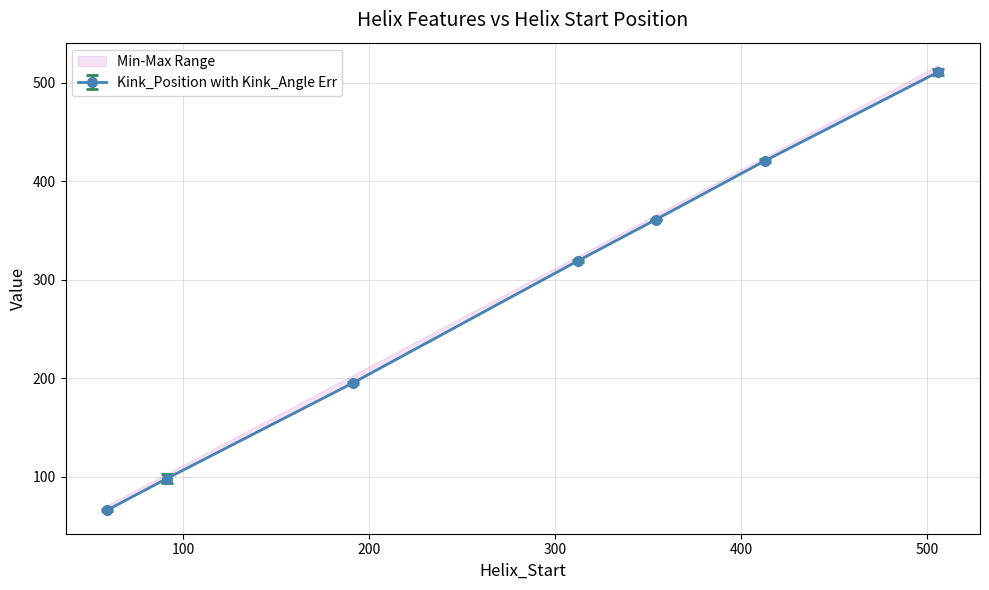

The value of Kink_Position at 506 is 676.2. True or false?

False